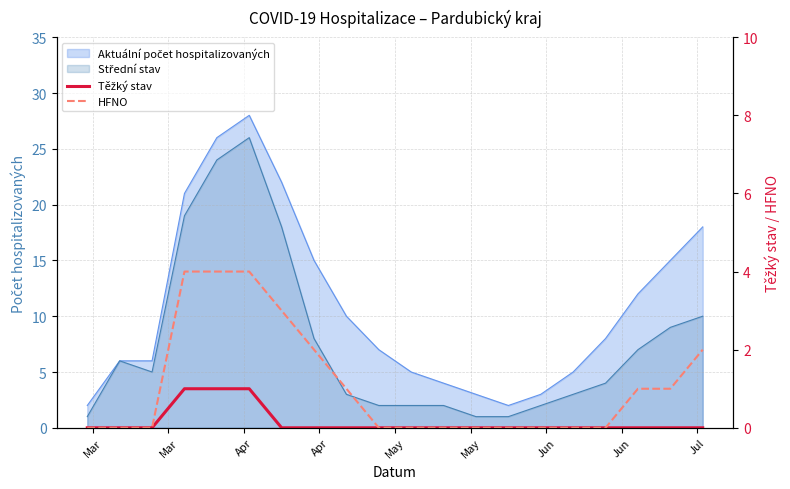

Which category has the highest value across all series?

Apr